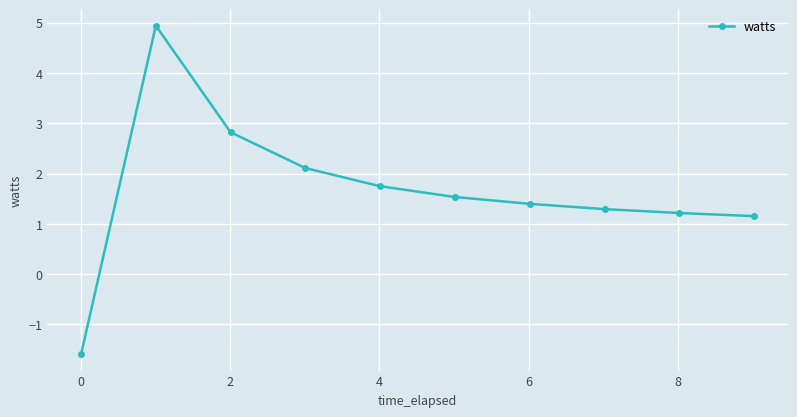

True or false: the data has more than 0 interior local peaks.

True